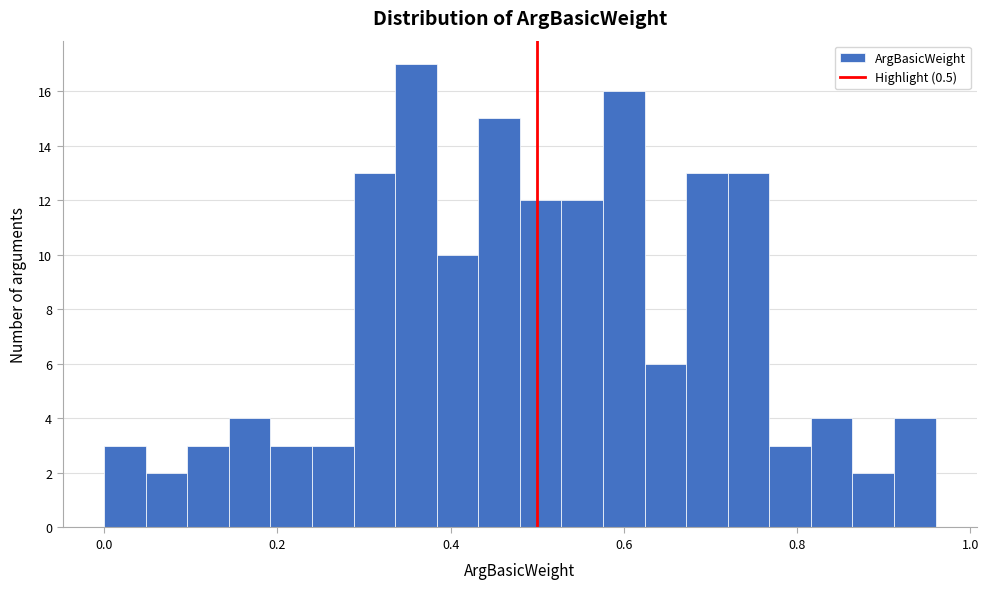

Read against the x-axis, roughly where is the centre of the tallest bar?

0.36